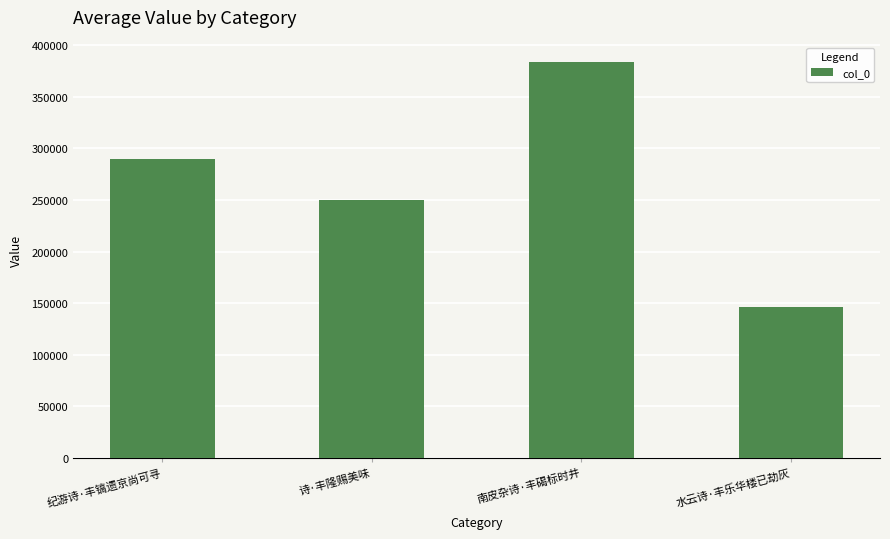

What is the approximate value at 南皮杂诗·丰碣标时井?

383592